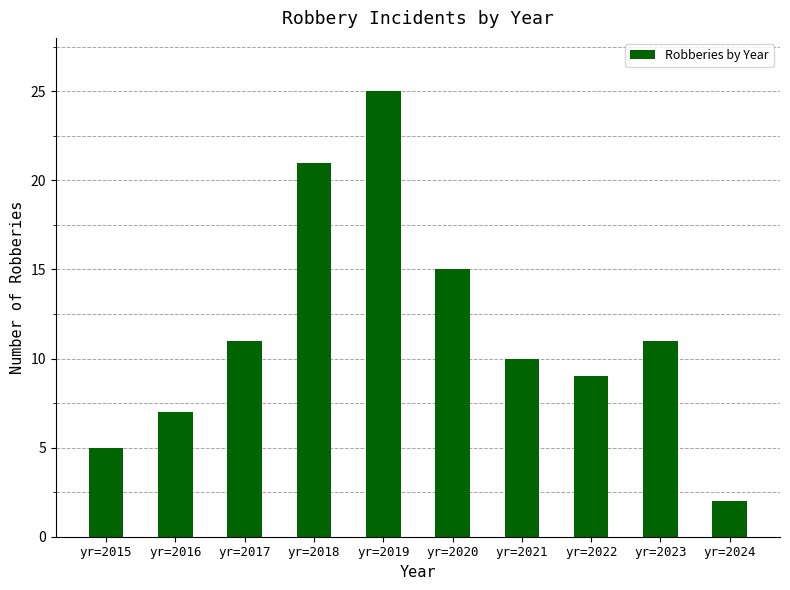

Which category has the highest value across all series?

yr=2019